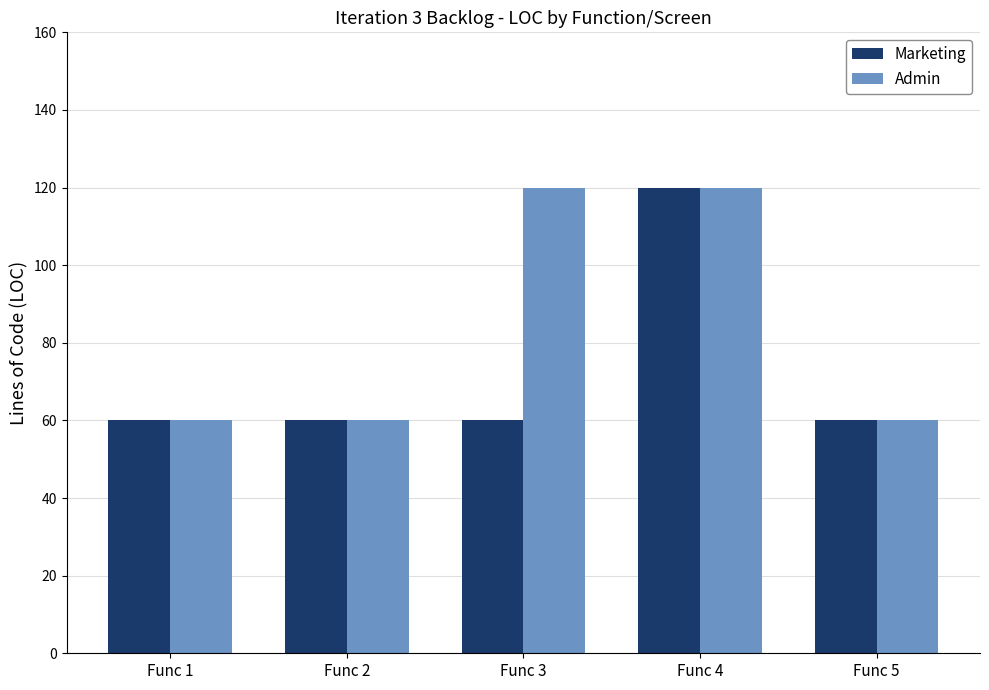

Count the number of categories in the chart.

5